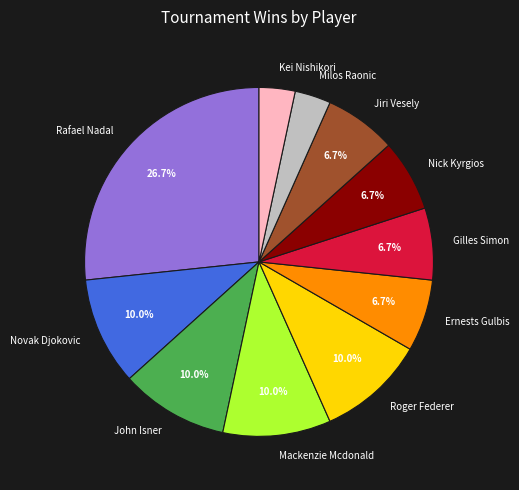

Is it true that Gilles Simon is 7% of the pie?

True